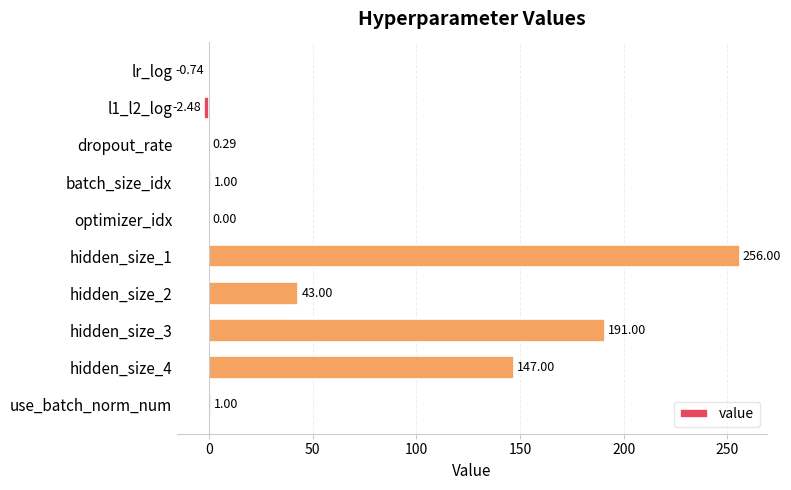

Where is the data nearest to the value 126?

hidden_size_4